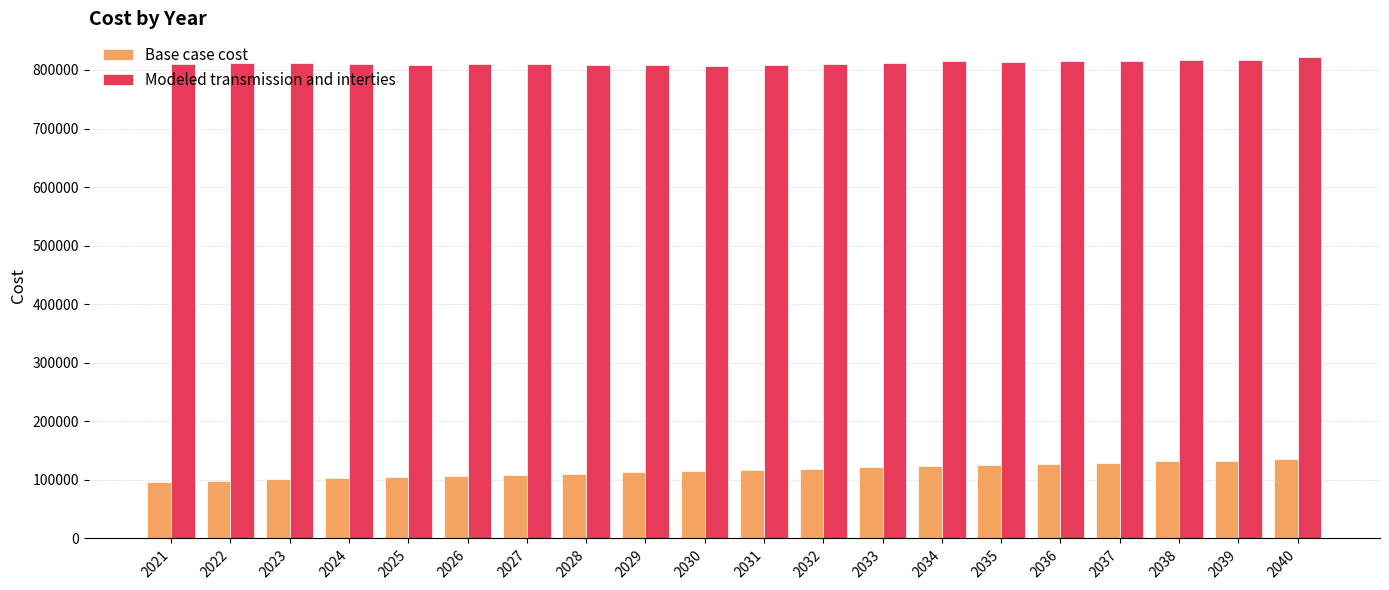

Rank the series by their average value, from highest to lowest.

Modeled transmission and interties, Base case cost